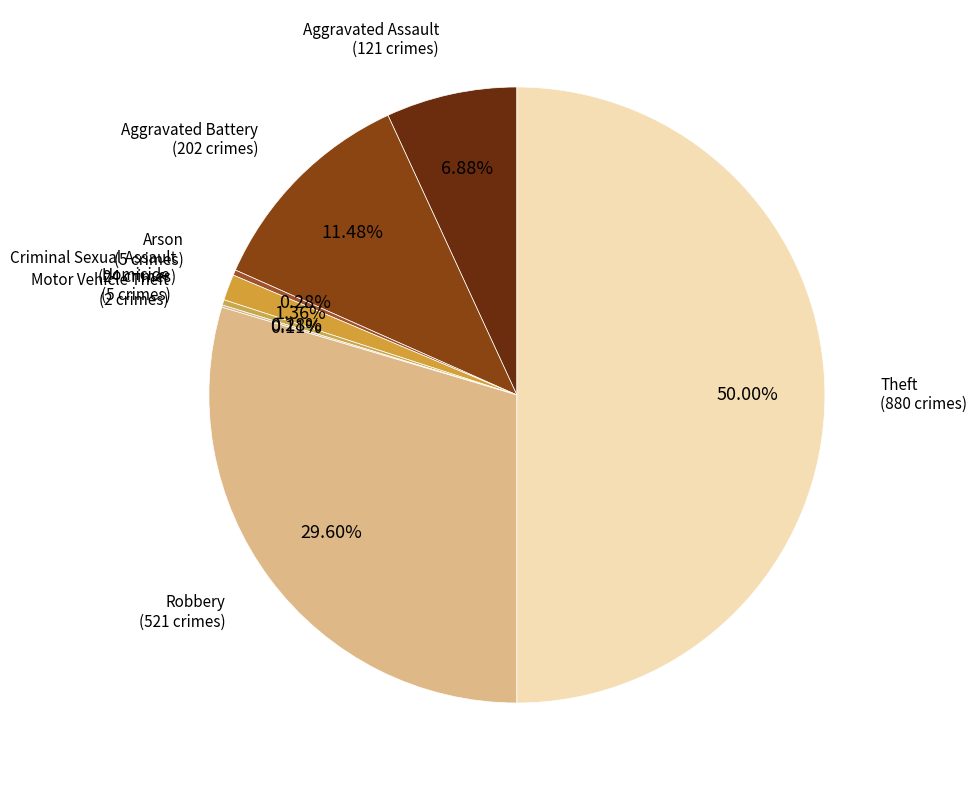

Is there any slice that represents more than half of the pie?

No